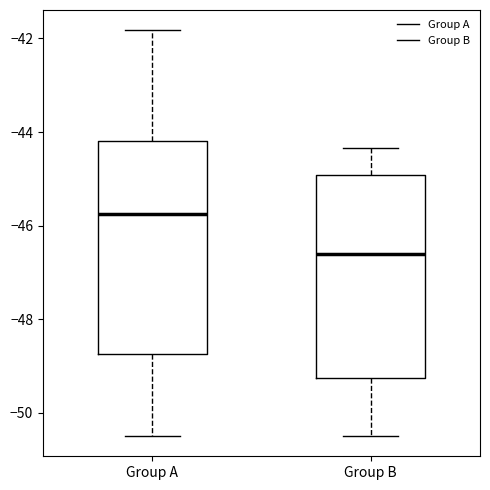

Where is the upper edge of the box for Group A on the y-axis? The values are not printed on the chart, so give them approximately, as read against the axis.

-44.2